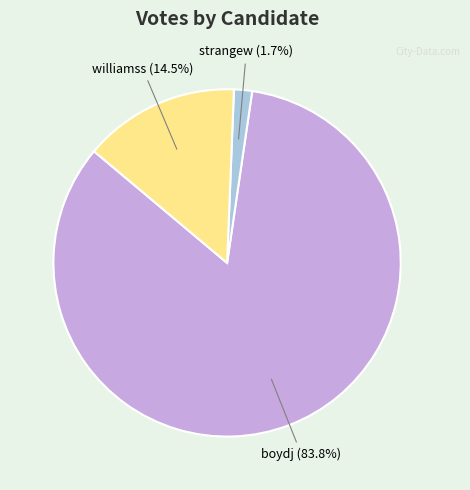

How many slices are in this pie chart?

3